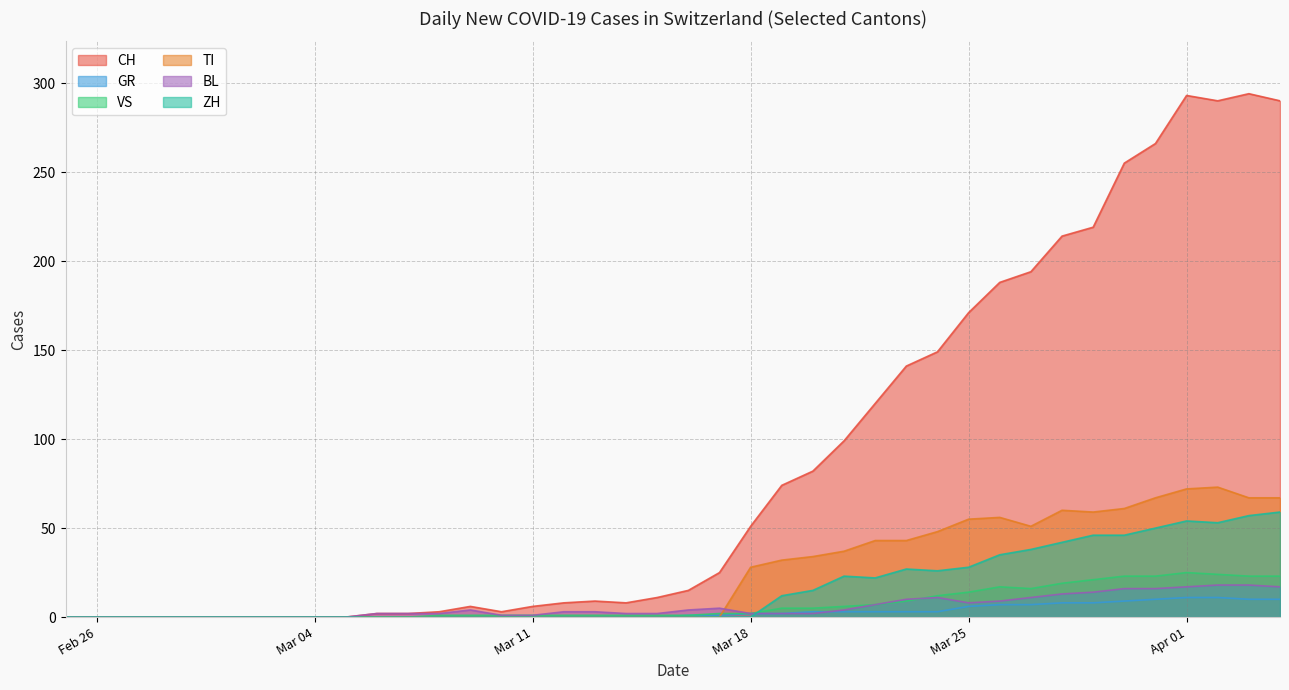

Is it true that CH equals 51 at Mar 18?

True